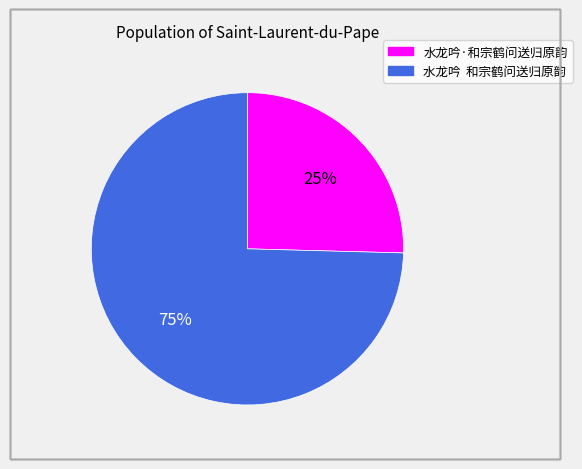

Combined, do 水龙吟 和宗鹤问送归原韵 and 水龙吟·和宗鹤问送归原韵 account for over 50%?

Yes